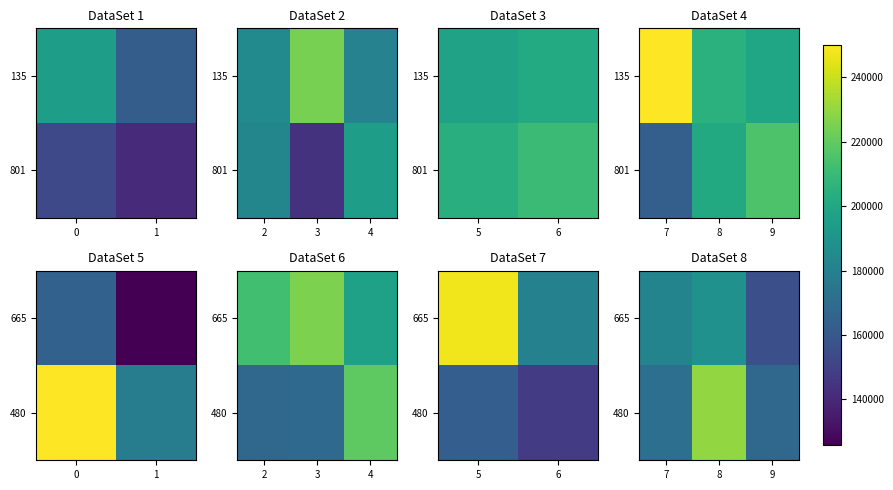

Which has a higher value, 9 or 8?

8